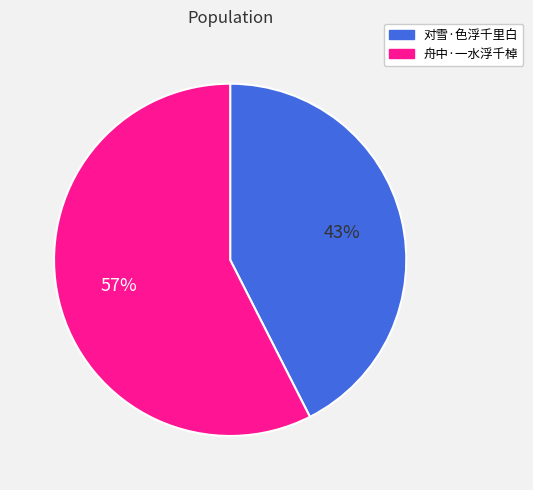

To the nearest percent, what portion does 舟中·一水浮千棹 represent?

57%